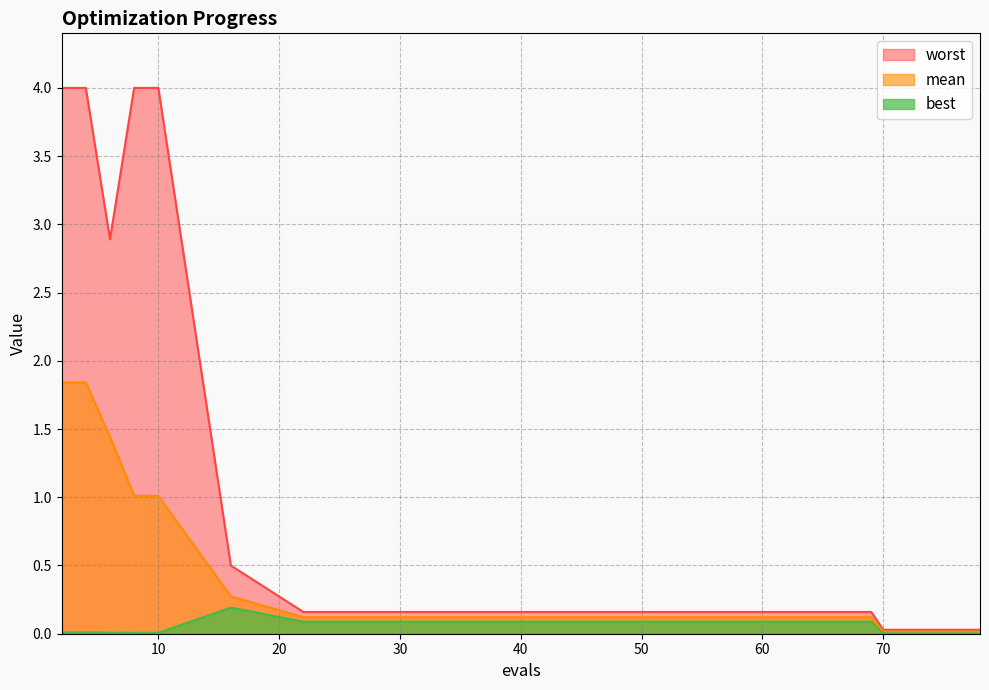

True or false: mean and best intersect in this chart.

False